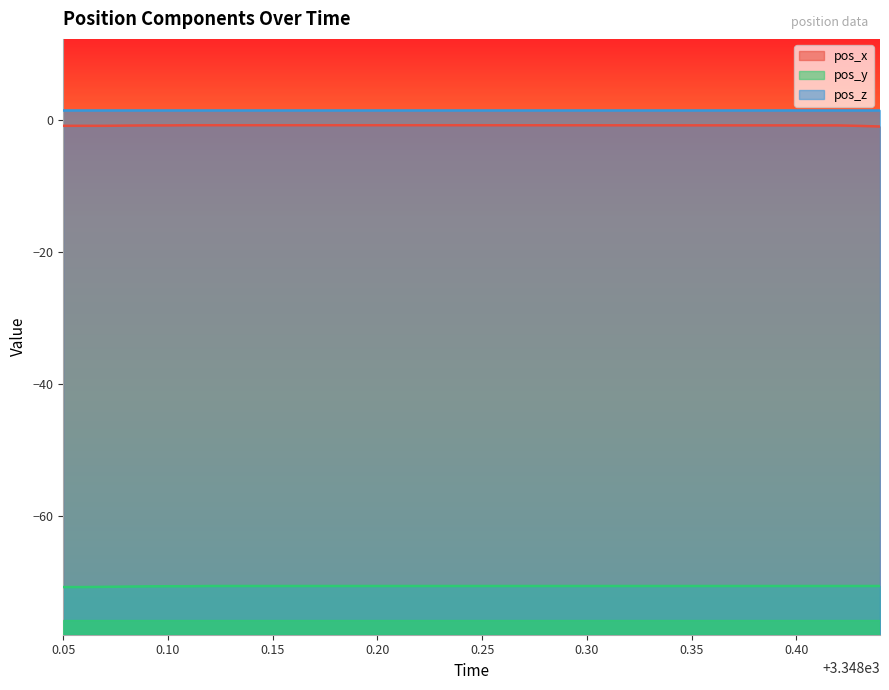

Count the number of data series in this chart.

3